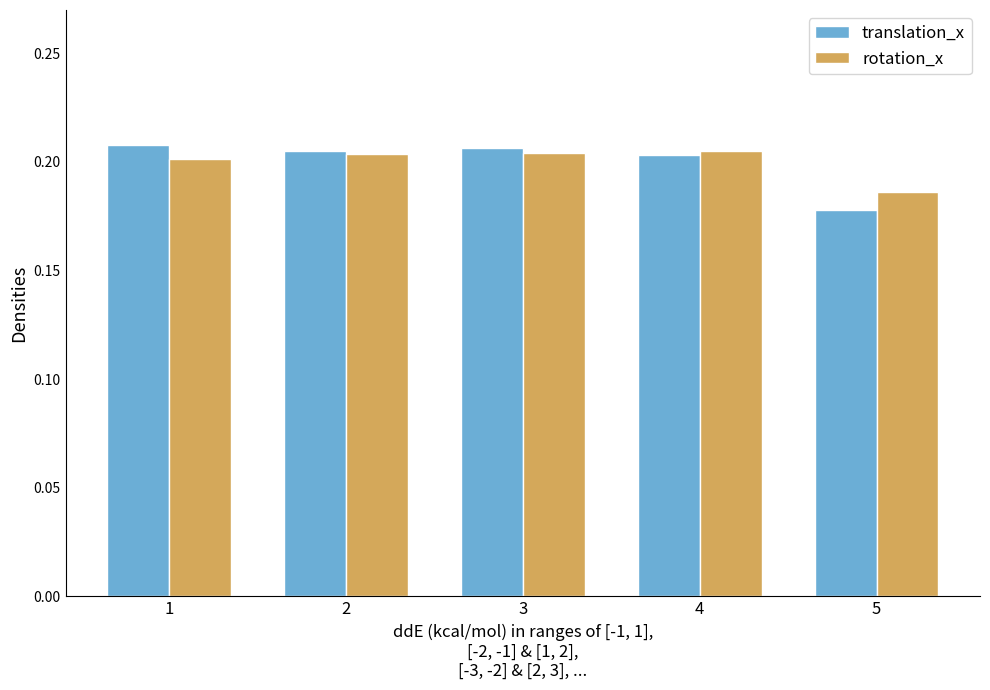

What is the sum of the rotation_x values at 5 and 2?

0.4